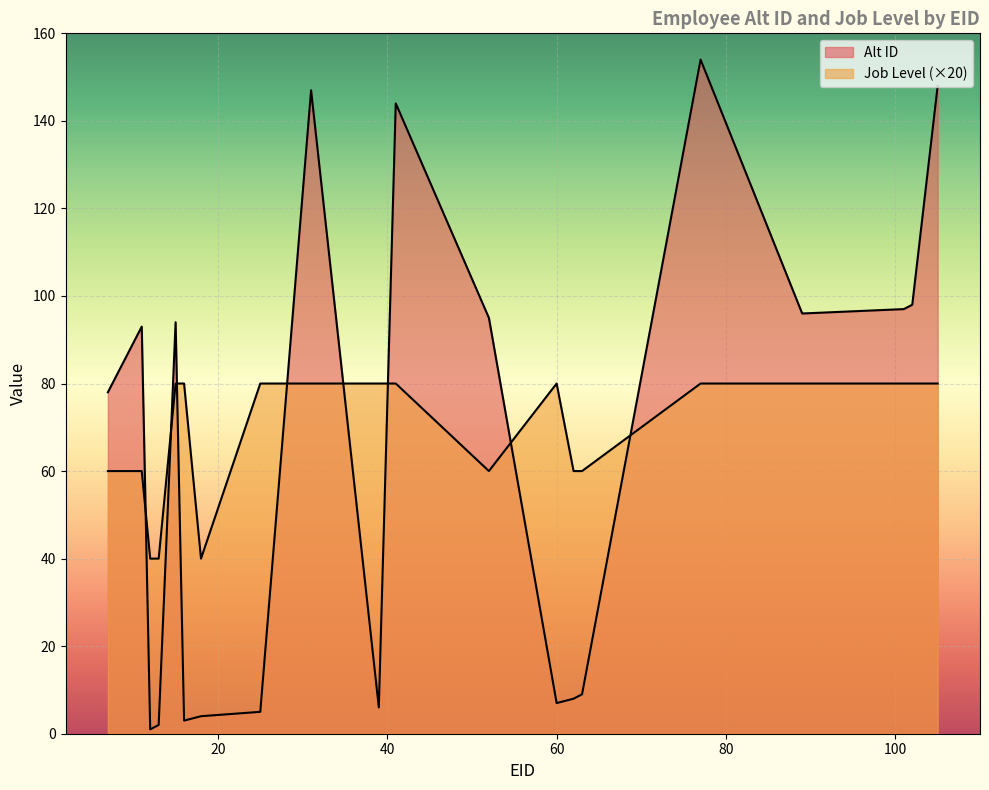

How many lines are shown in the chart?

2